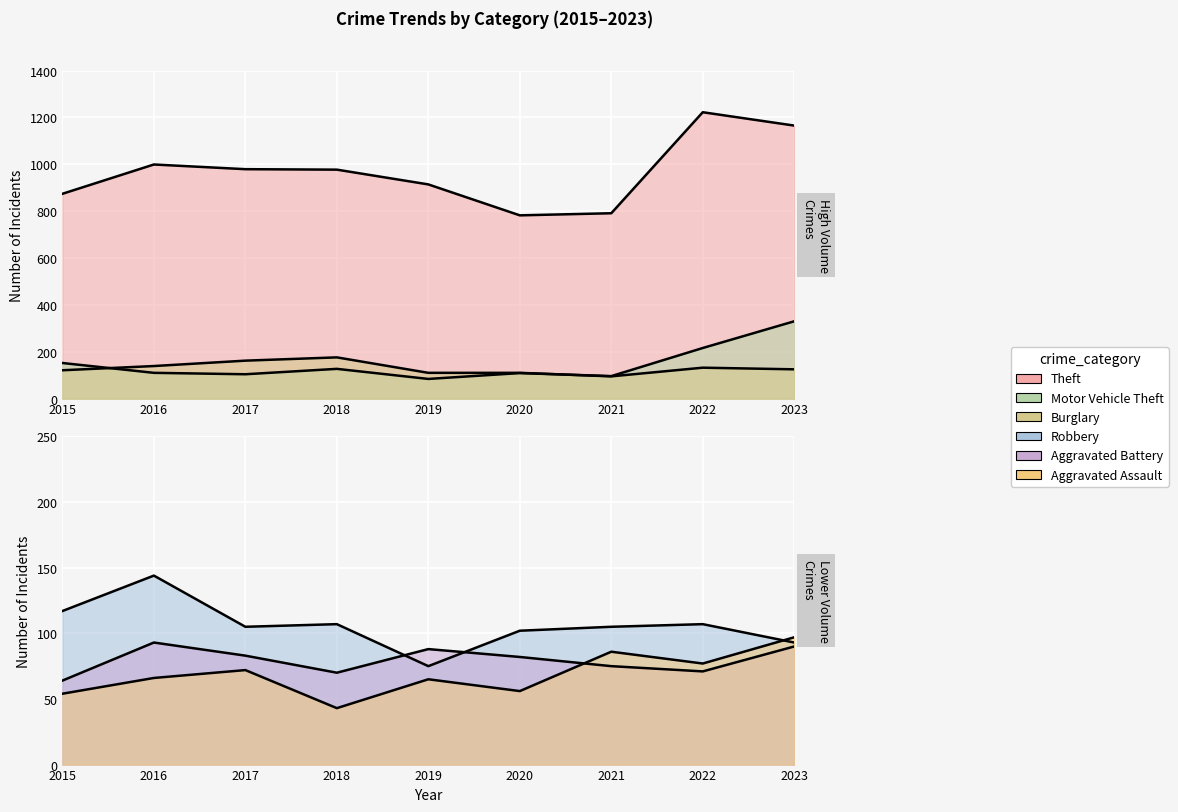

Which category has the highest value in the Aggravated Assault series?

2023